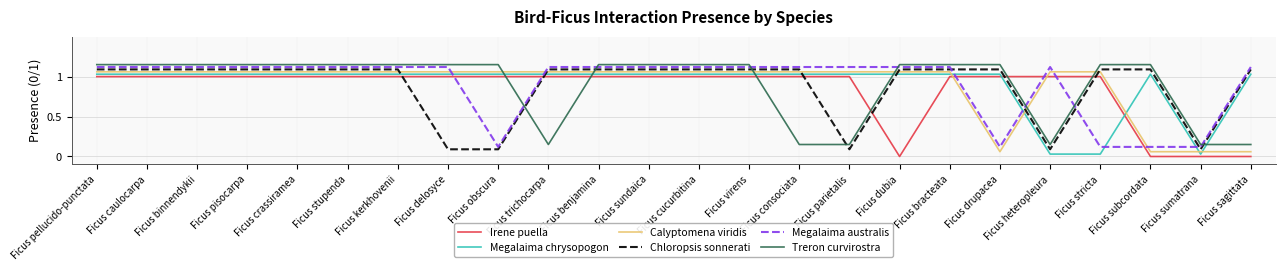

What position from the left is Ficus delosyce?

8